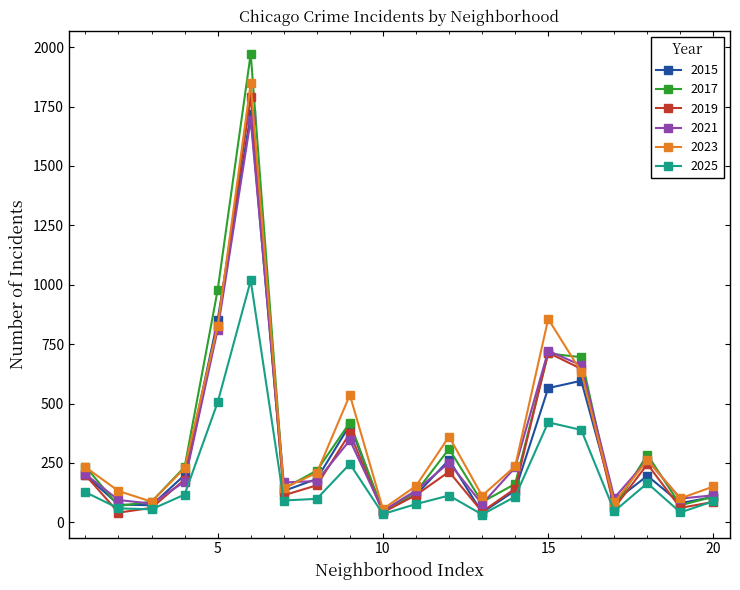

List the series in order of their peak value, highest first.

2017, 2023, 2019, 2015, 2021, 2025